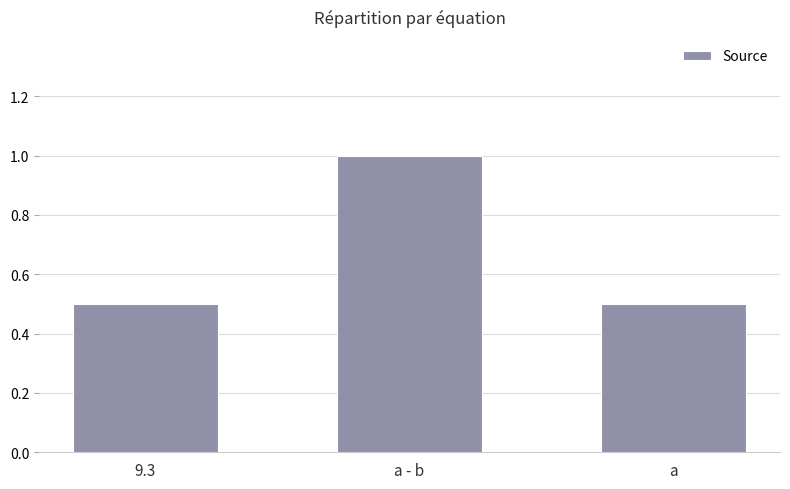

What is the difference between the maximum and minimum values?

0.5